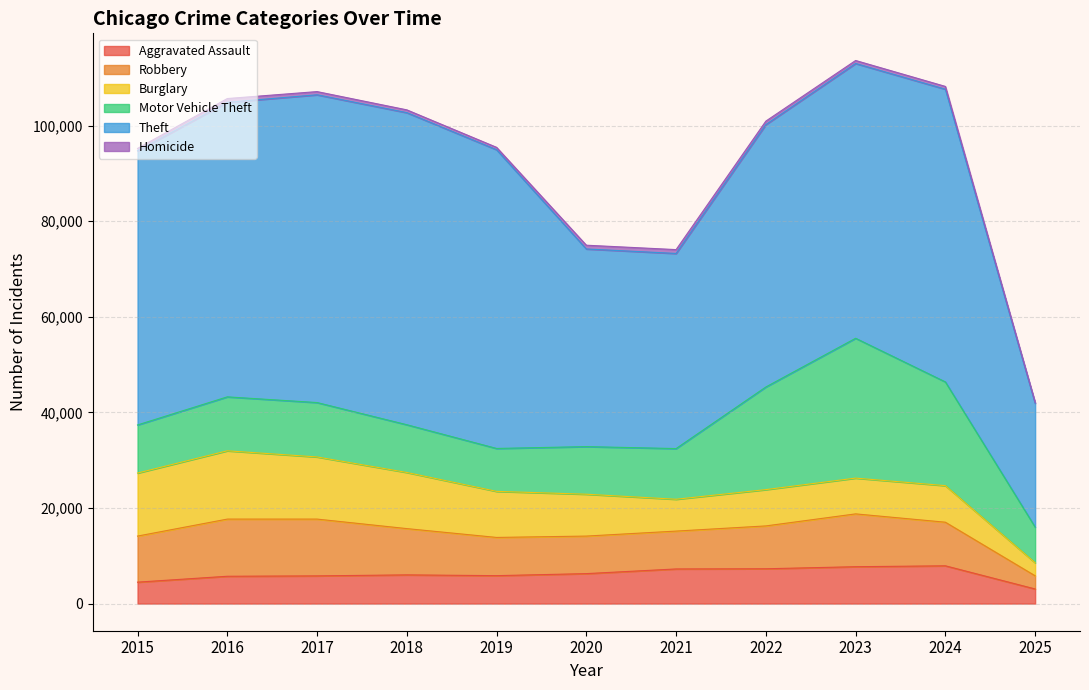

What is the difference between the second highest and second lowest values in the Motor Vehicle Theft series?

12723